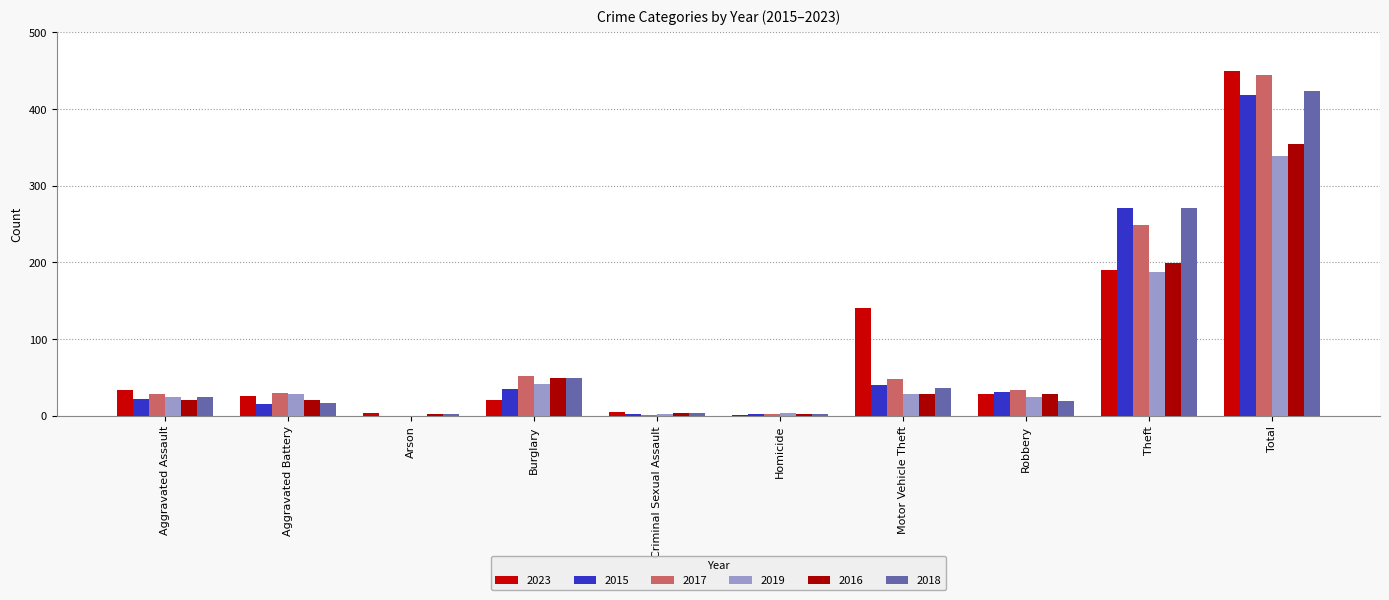

What is the label of the 4th bar from the left?

Burglary